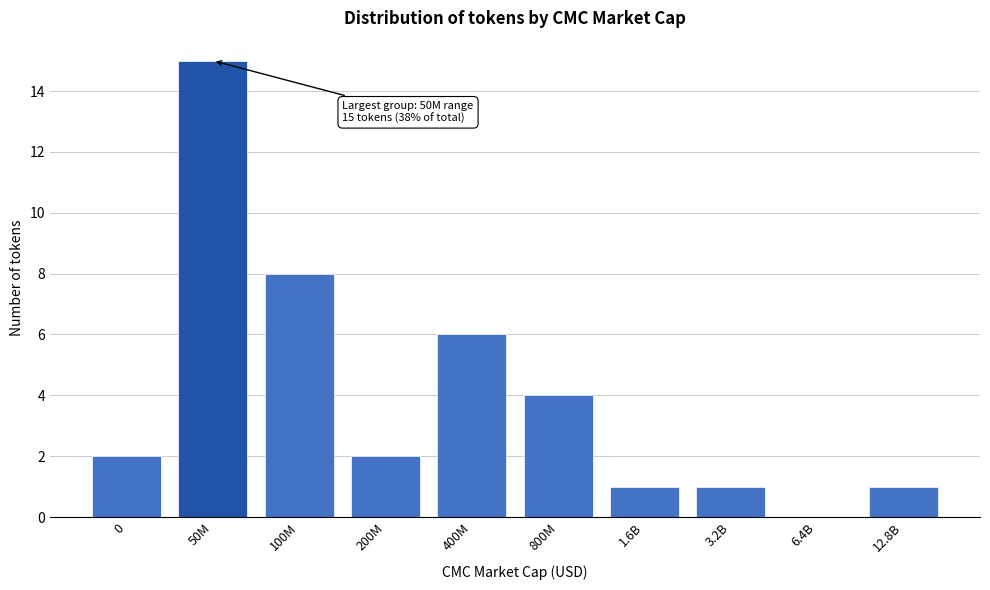

Reading left to right, what are all the values shown in this chart?

0=2	50M=15	100M=8	200M=2	400M=6	800M=4	1.6B=1	3.2B=1	6.4B=0	12.8B=1